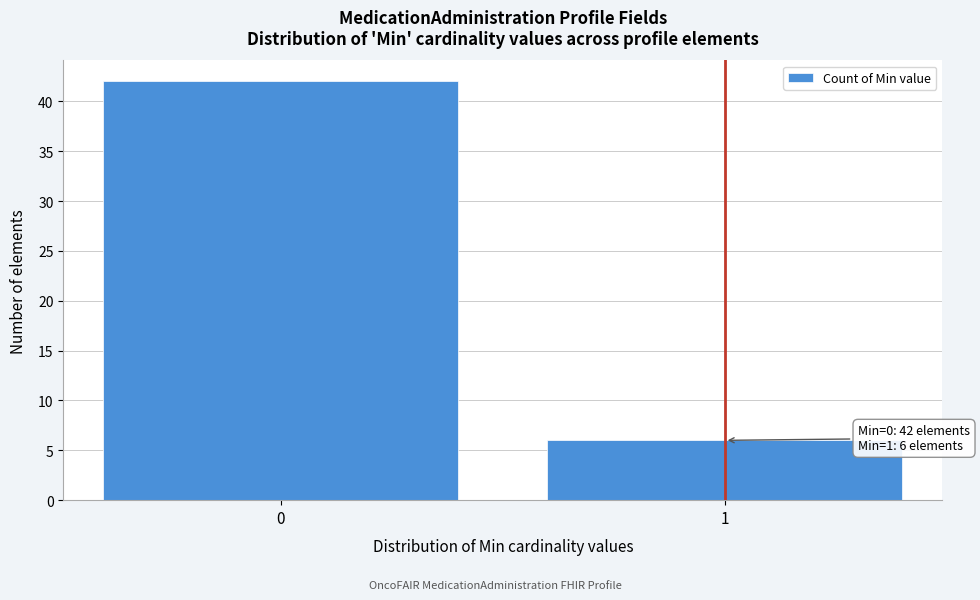

Reading left to right, extract all data points from this chart.

0=42	1=6